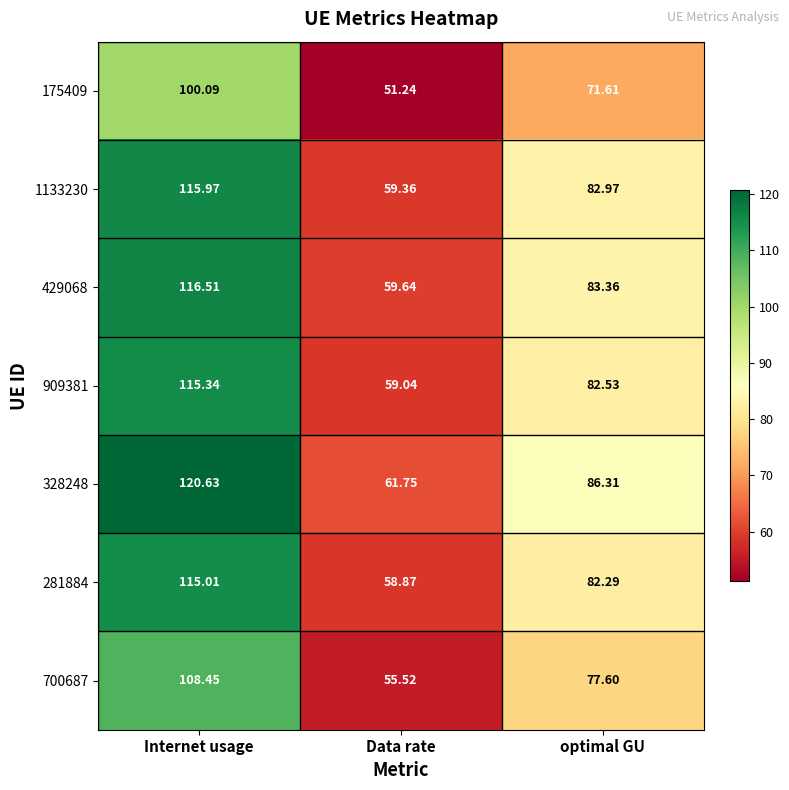

At which label does 429068 first exceed 83?

Internet usage